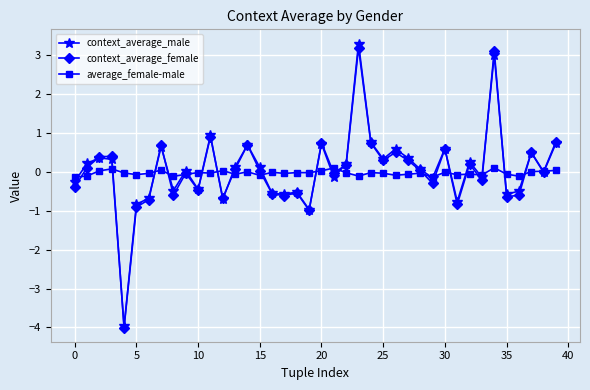

What is the greatest value displayed?

3.3